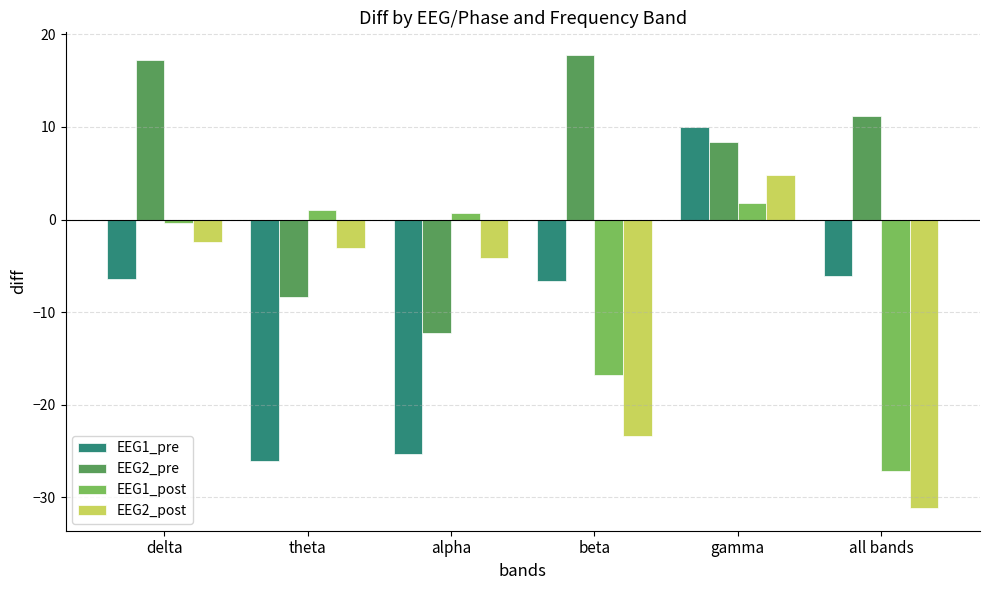

Which series has the largest total across all categories?

EEG2_pre